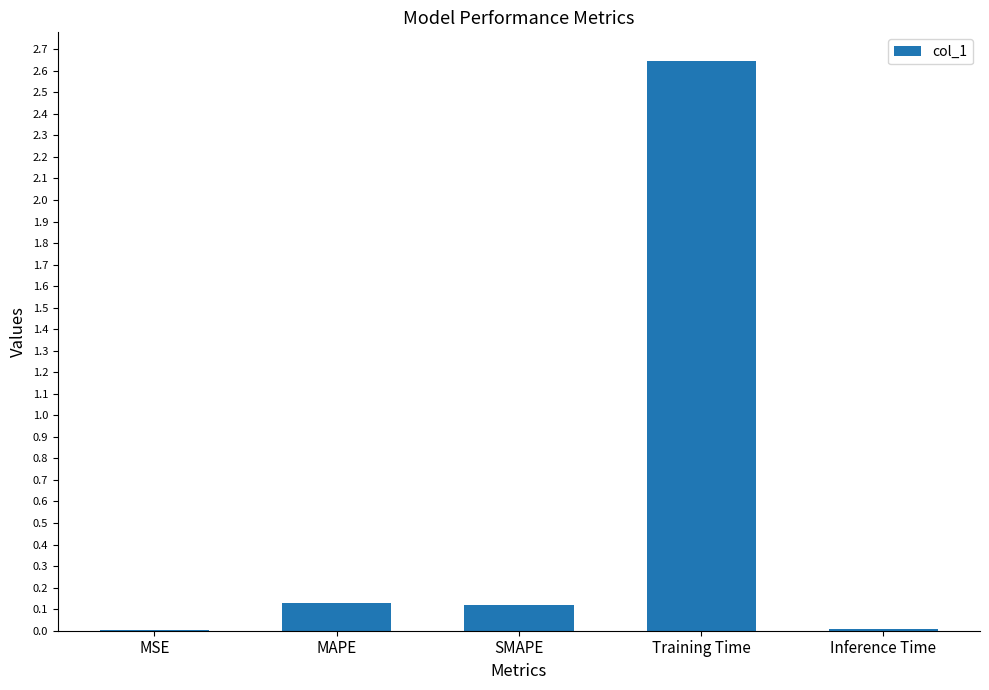

Which label corresponds to the largest value in the chart?

Training Time